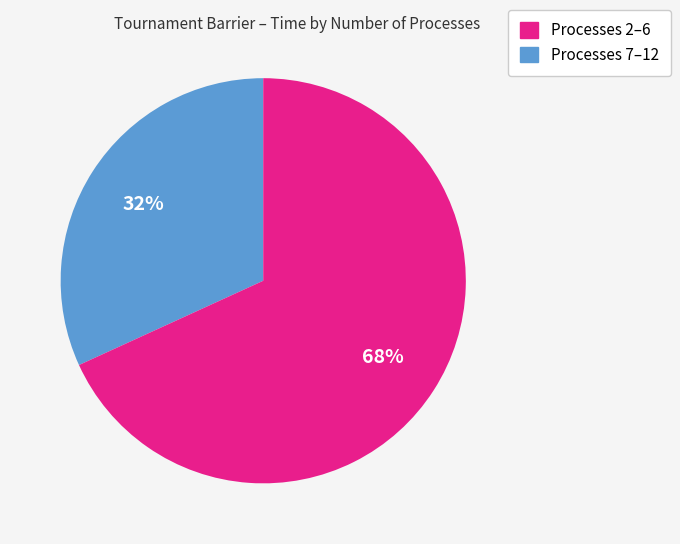

Is there a majority slice in this chart?

Yes